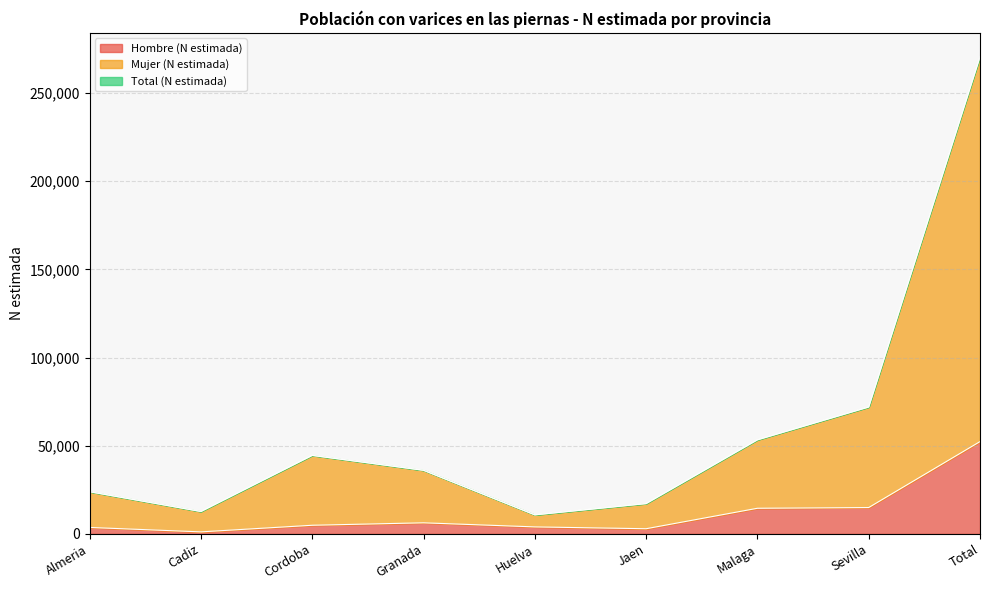

Reading left to right, transcribe all the data shown in this chart.

Hombre (N estimada): 3657	1146	4897	6283	3966	2928	14528	14936	52341
Mujer (N estimada): 23922	12722	44534	36084	10813	17200	53361	71962	270599
Total (N estimada): 23921	12722	44533	36084	10814	17201	53361	71962	270599